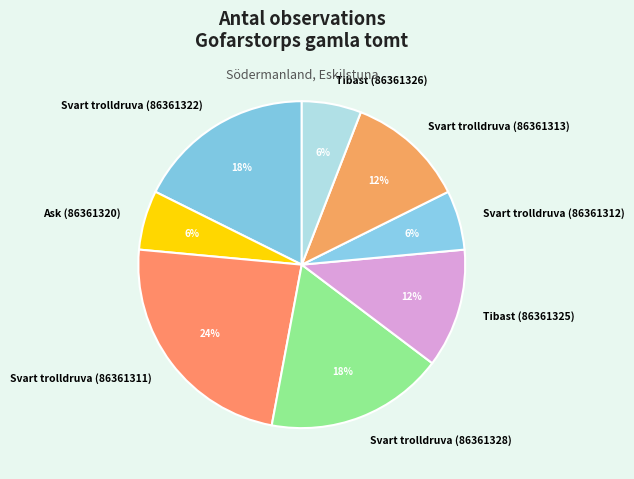

Is it true that Svart trolldruva (86361322) is 8% of the pie?

False